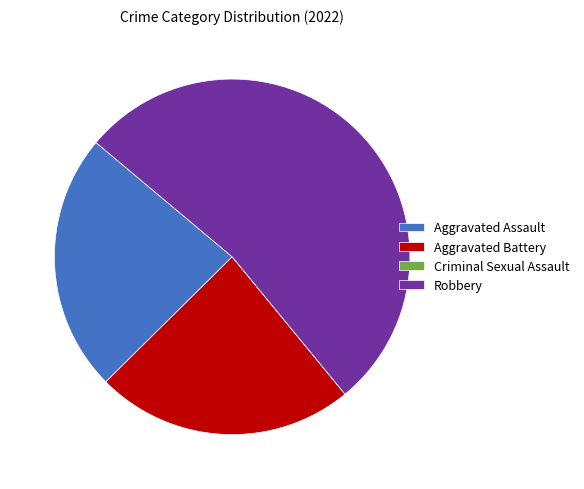

True or false: Aggravated Battery accounts for 24% of the total.

True